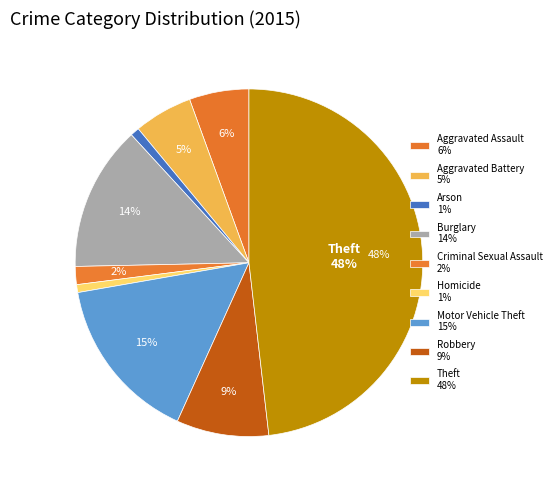

How many slices are in this pie chart?

9